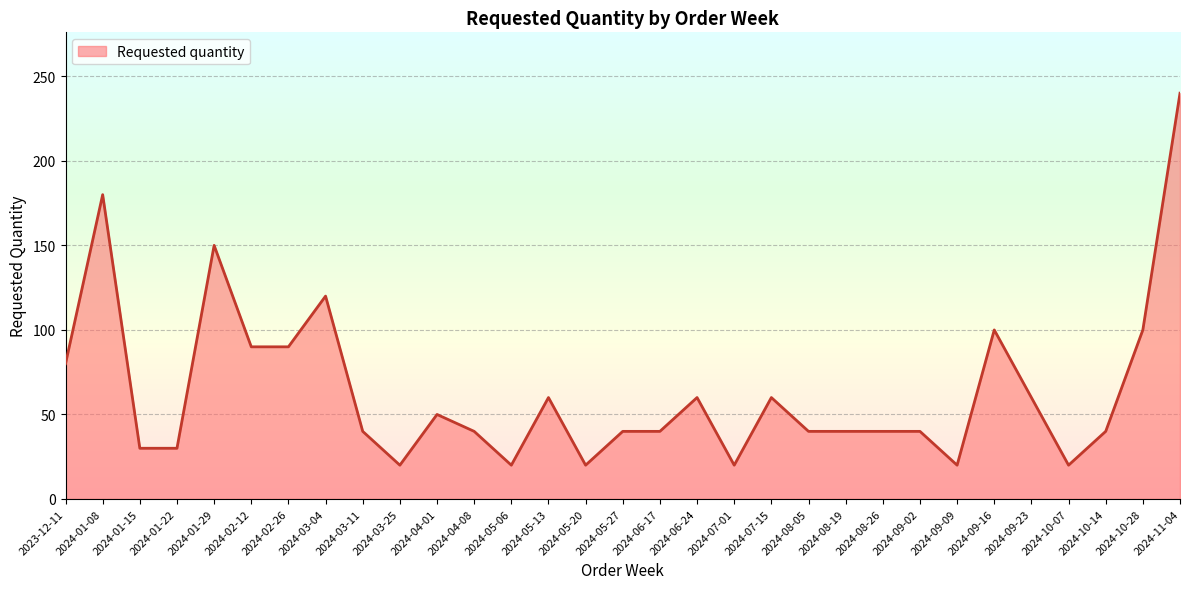

The chart shows a value of 13 at 2024-09-23. True or false?

False